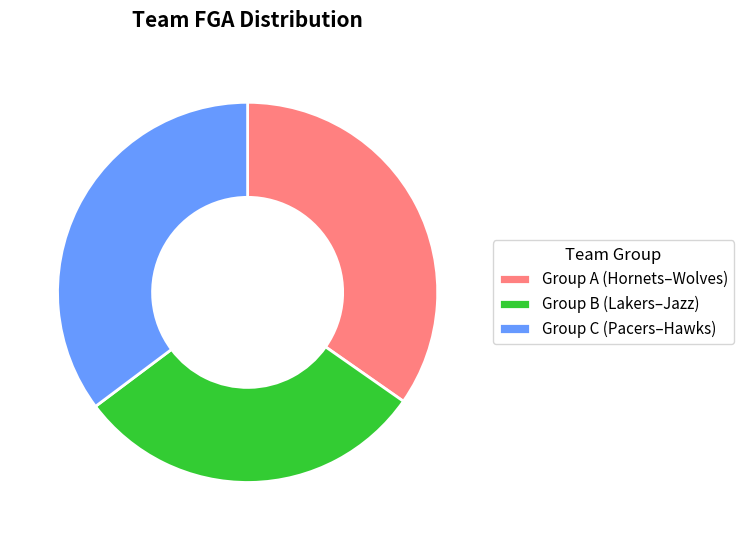

What is the smallest slice in the pie chart?

Group B (Lakers–Jazz)